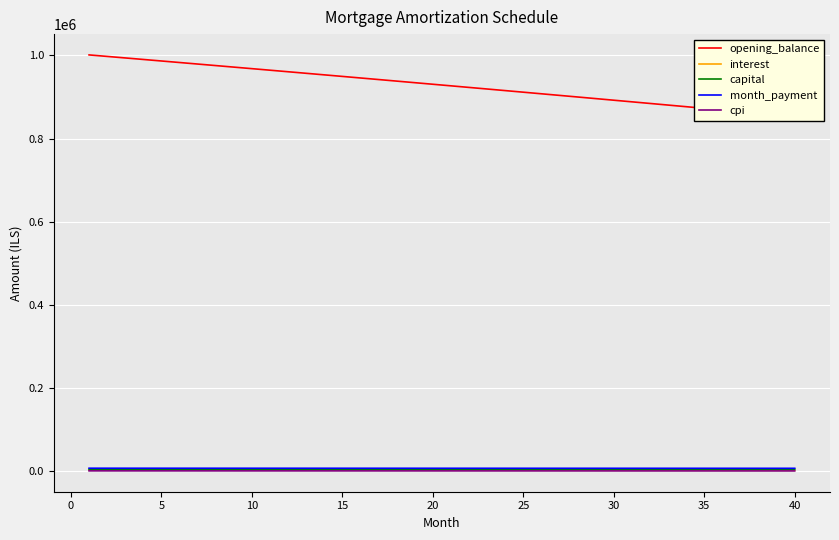

How many data points in interest are above 2519?

20